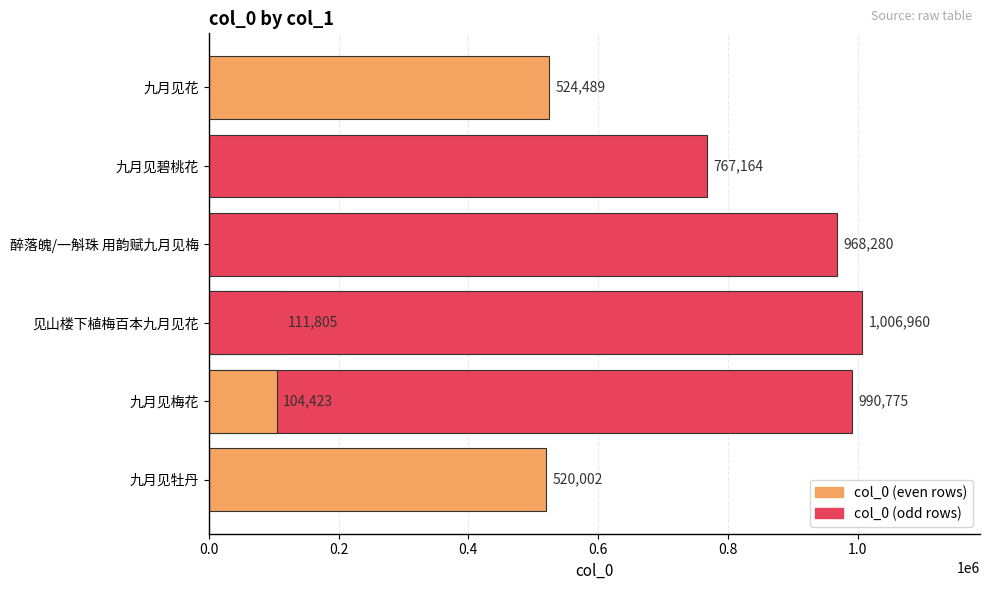

What is the sum of the values at 0.8 and 0.6?

1072703